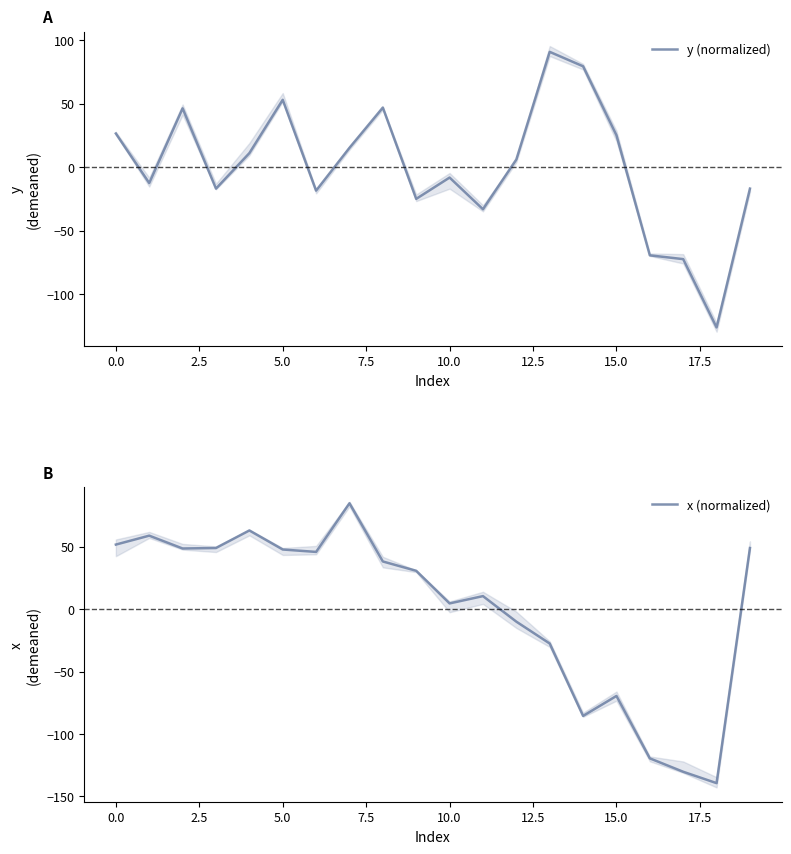

What is the label of the 14th point from the left?

13